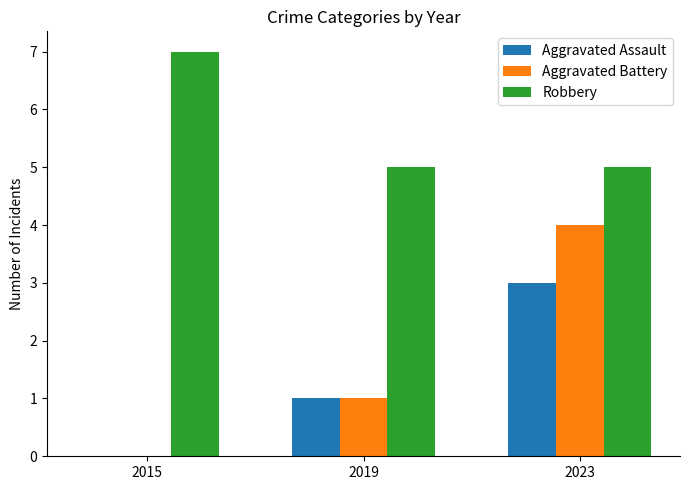

How many categories are shown in the chart?

3